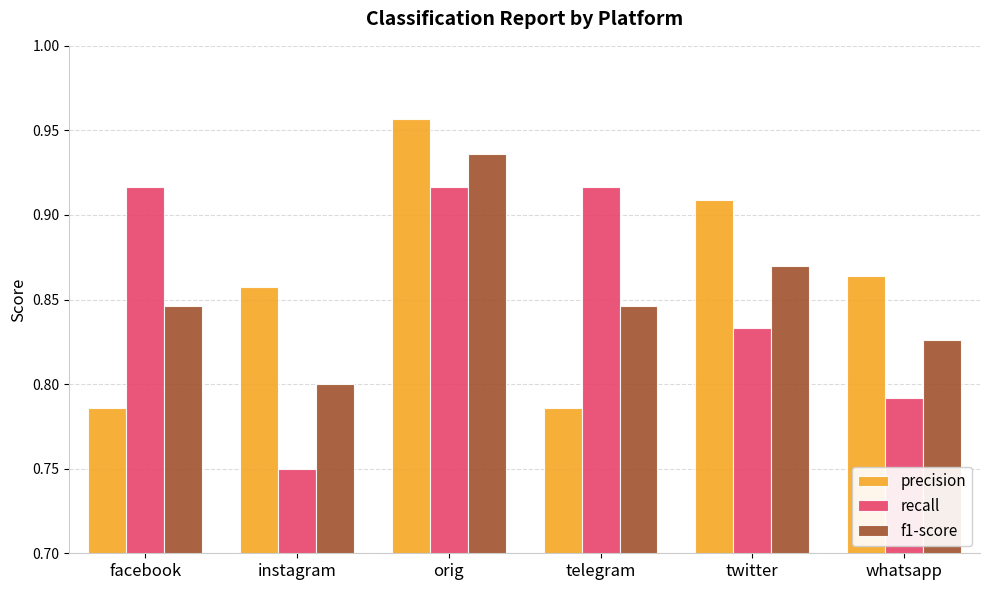

Which category has the lowest value across all series?

instagram